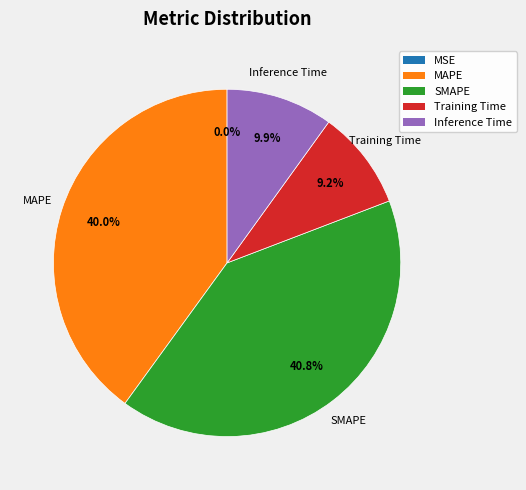

What percentage do SMAPE and Inference Time together represent?

50.8%